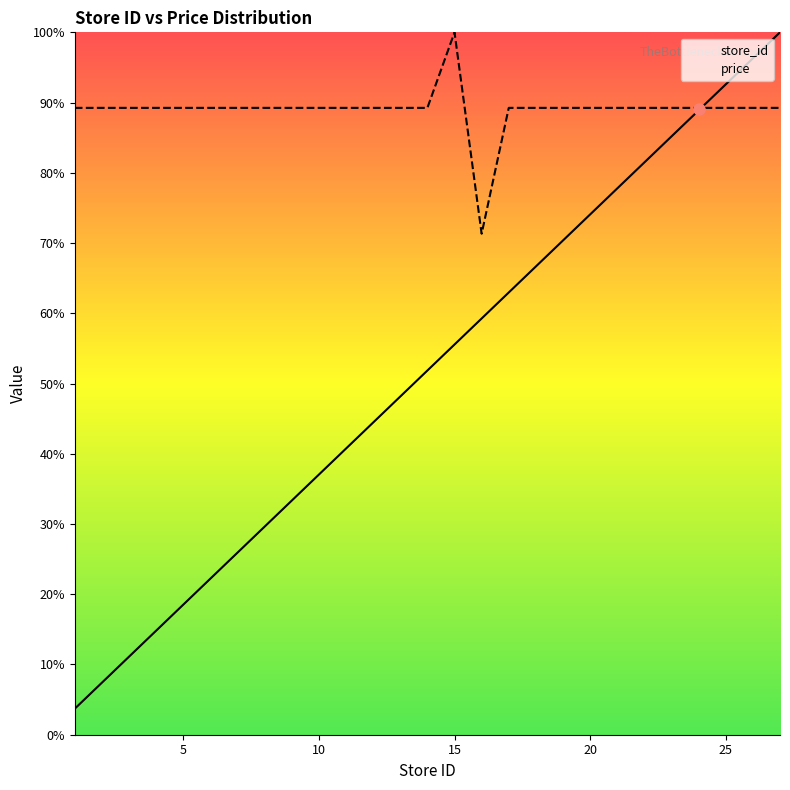

What value does the price series have at 20?

89.2